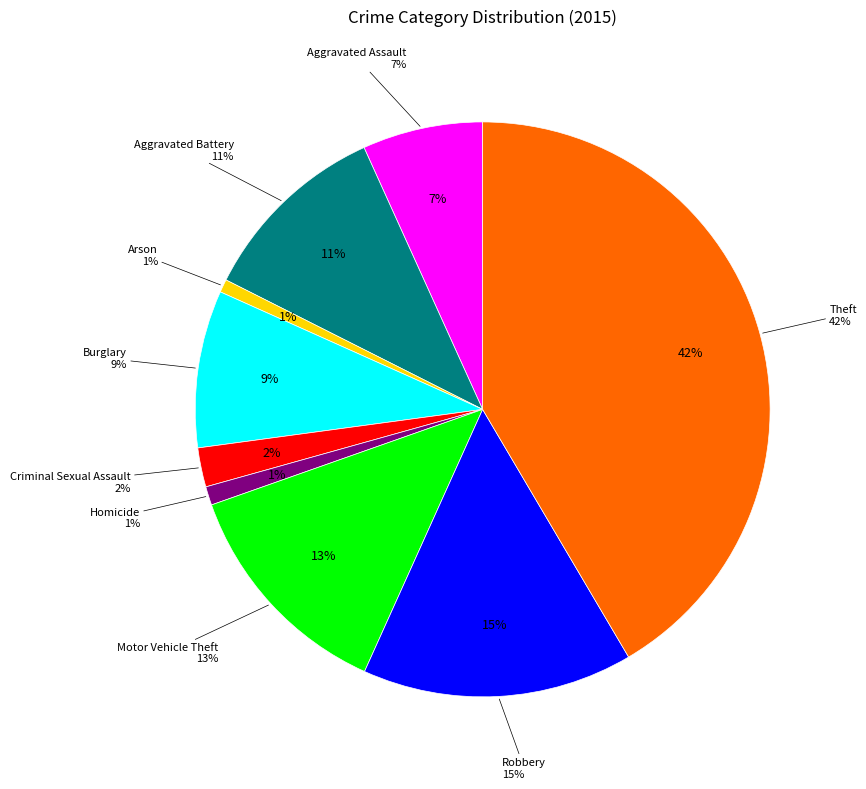

Which category has the smallest portion of the pie?

Arson